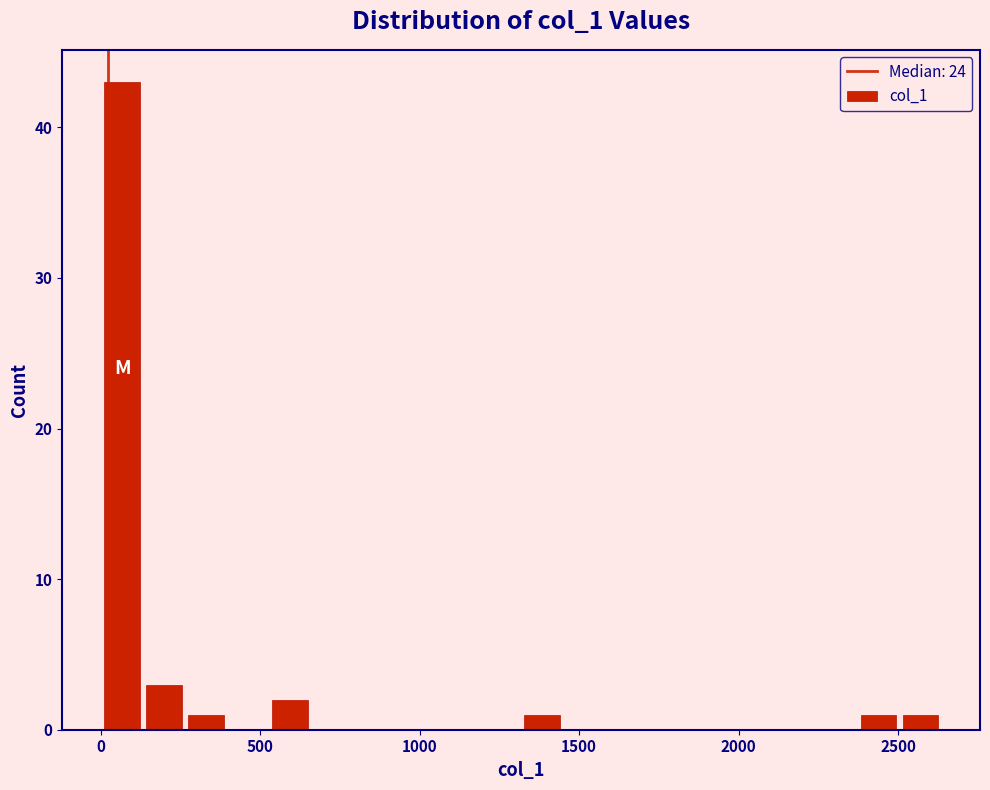

Around what value on the x-axis is the tallest bar? Give the approximate position of its centre, as read against the axis.

50